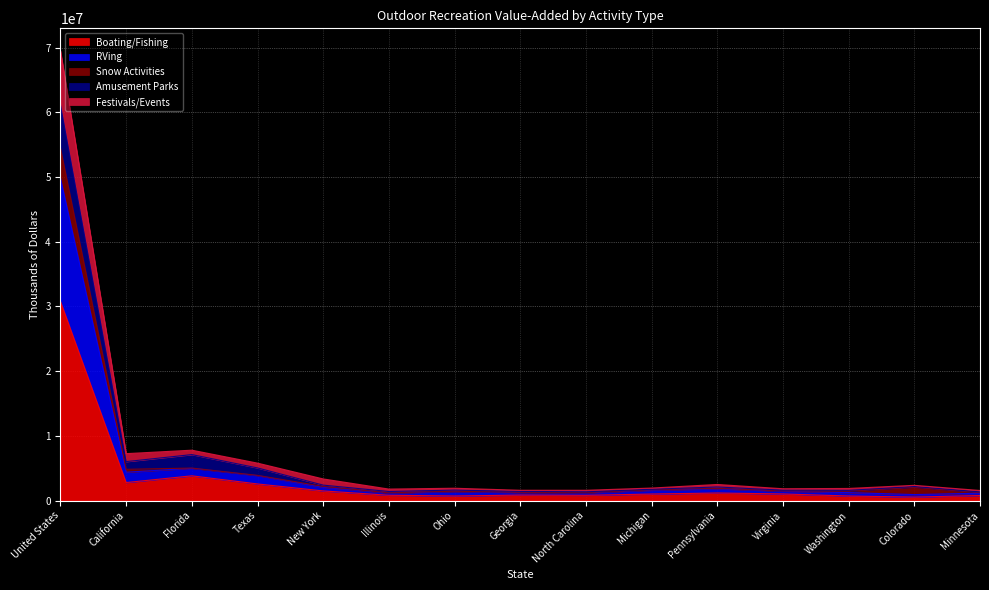

How many lines are shown in the chart?

5